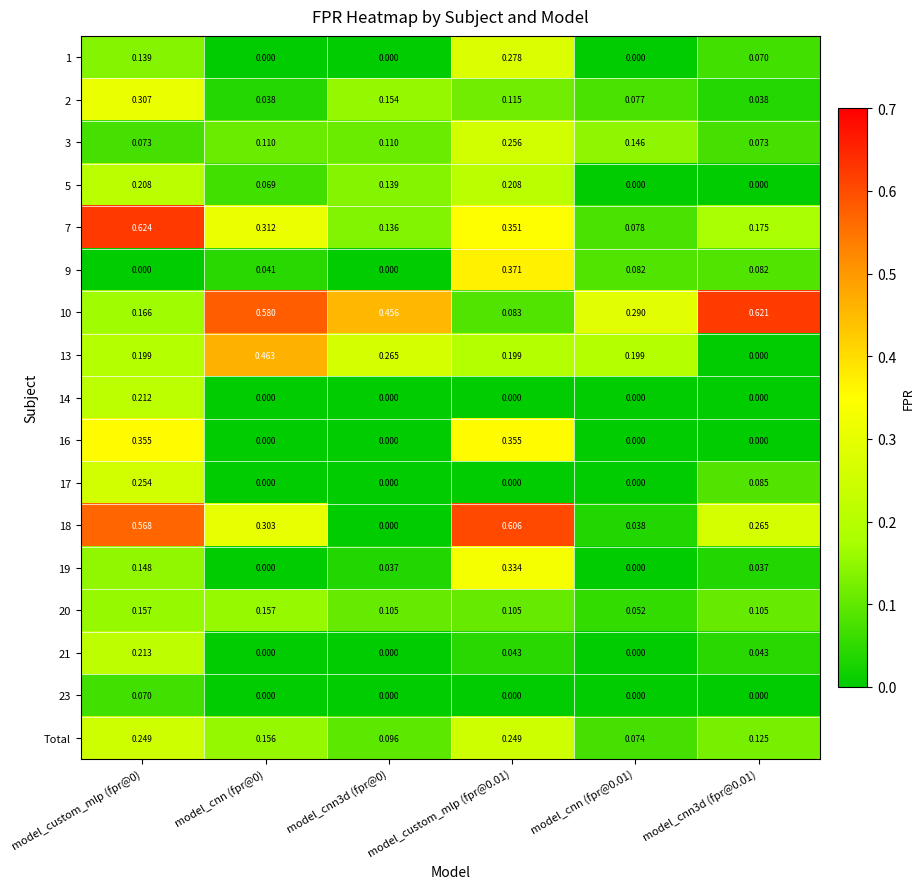

Is the value of 1 at model_custom_mlp (fpr@0.01) greater than the value of 9 at model_cnn (fpr@0)?

Yes